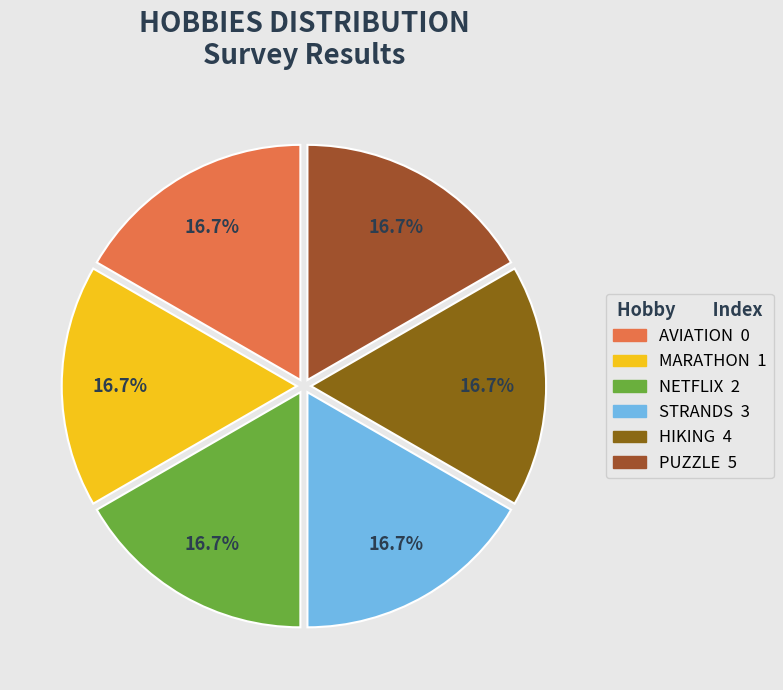

Is there a majority slice in this chart?

No